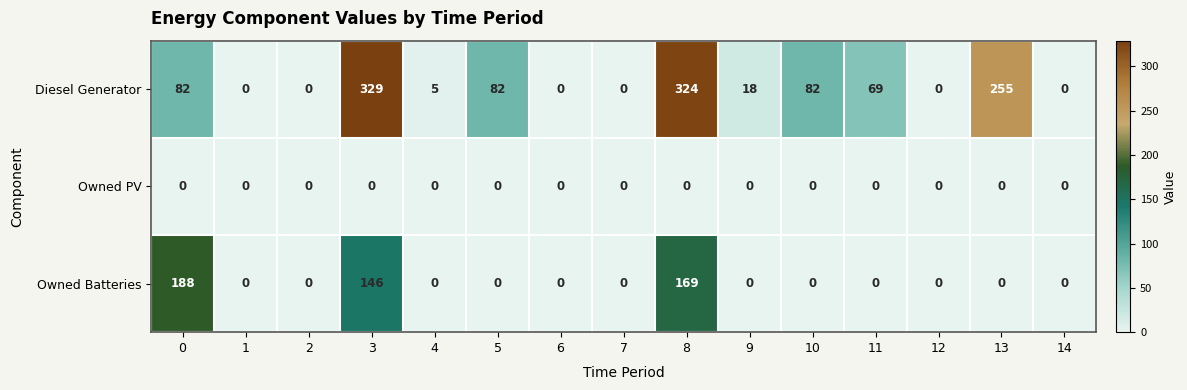

At which label is Owned Batteries closest to 94?

3